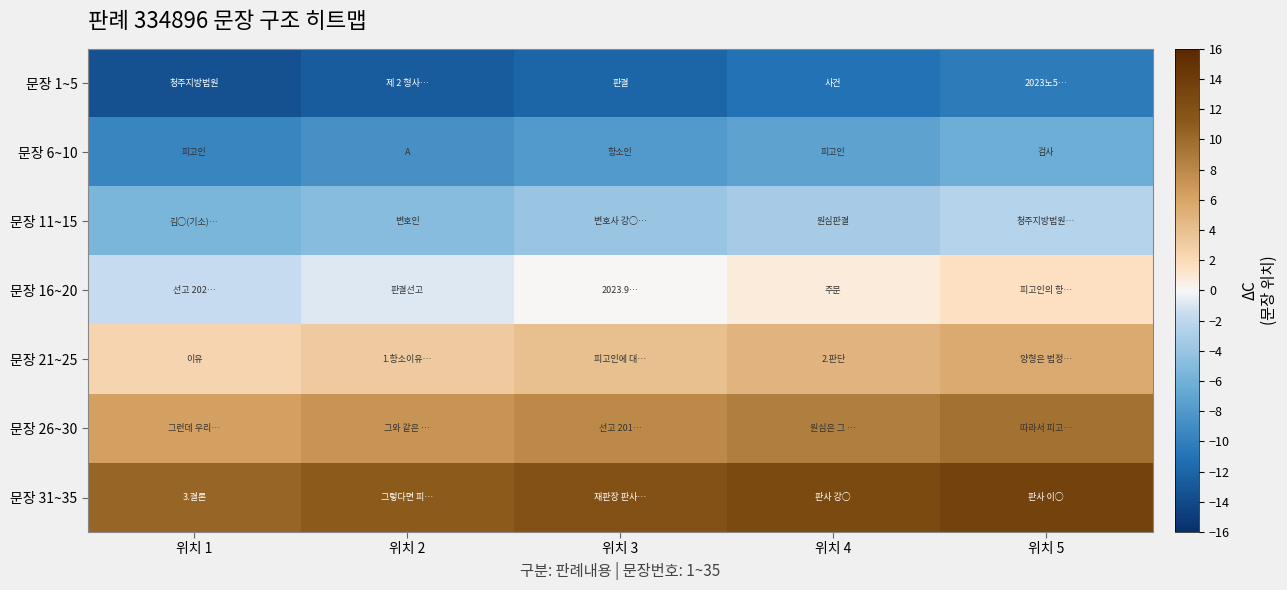

What is the smallest value displayed?

-13.5